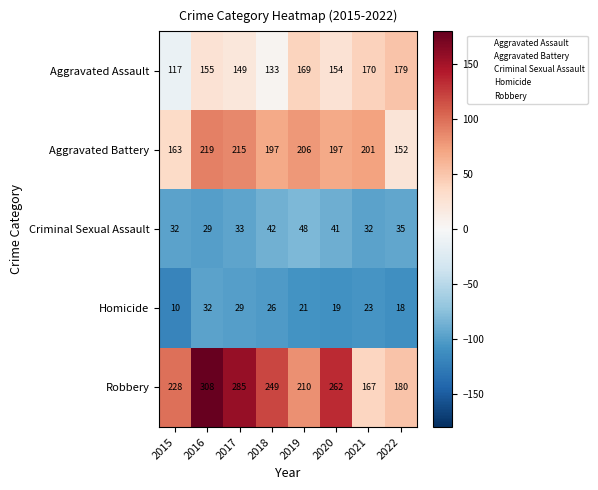

List the series in order of their peak value, highest first.

Robbery, Aggravated Battery, Aggravated Assault, Criminal Sexual Assault, Homicide